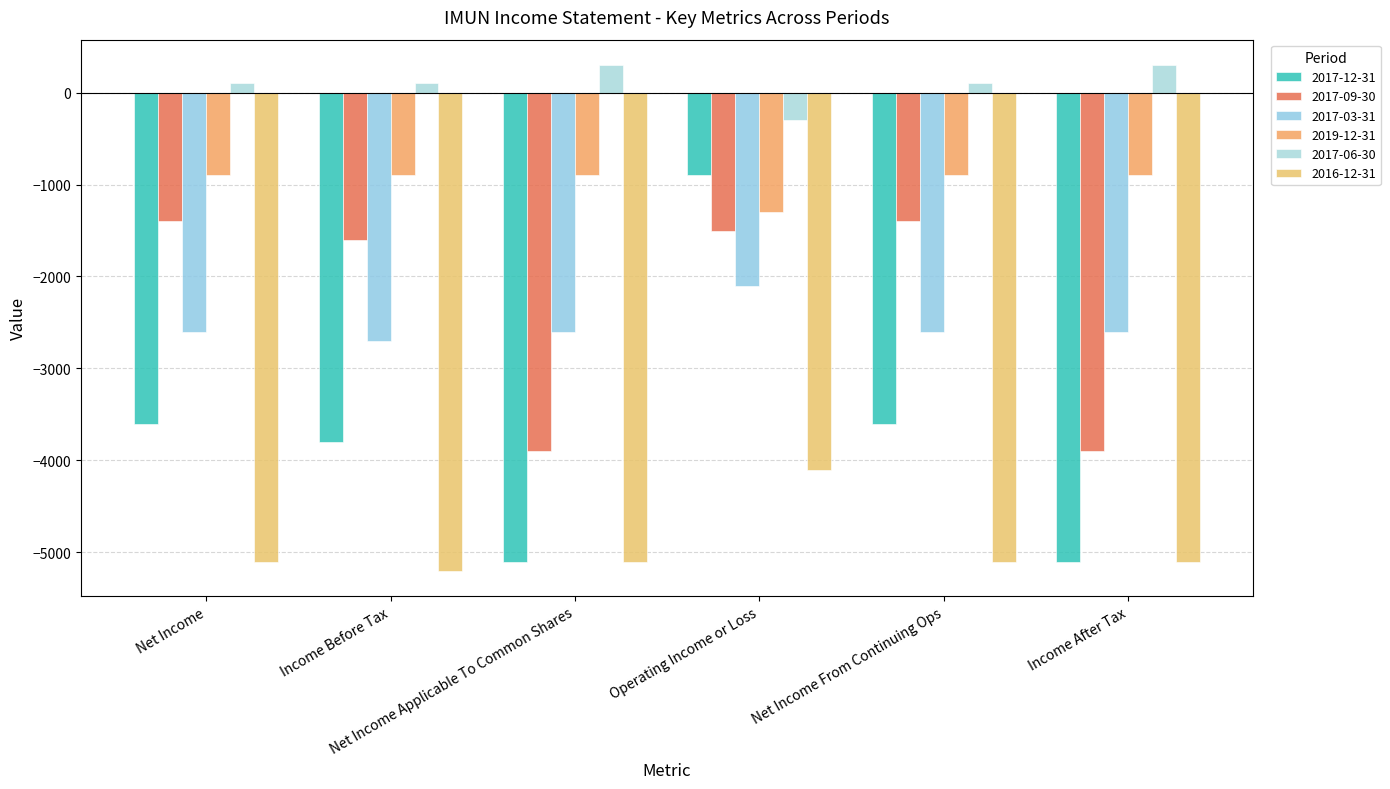

What is the total value across all series at Net Income From Continuing Ops?

-13500